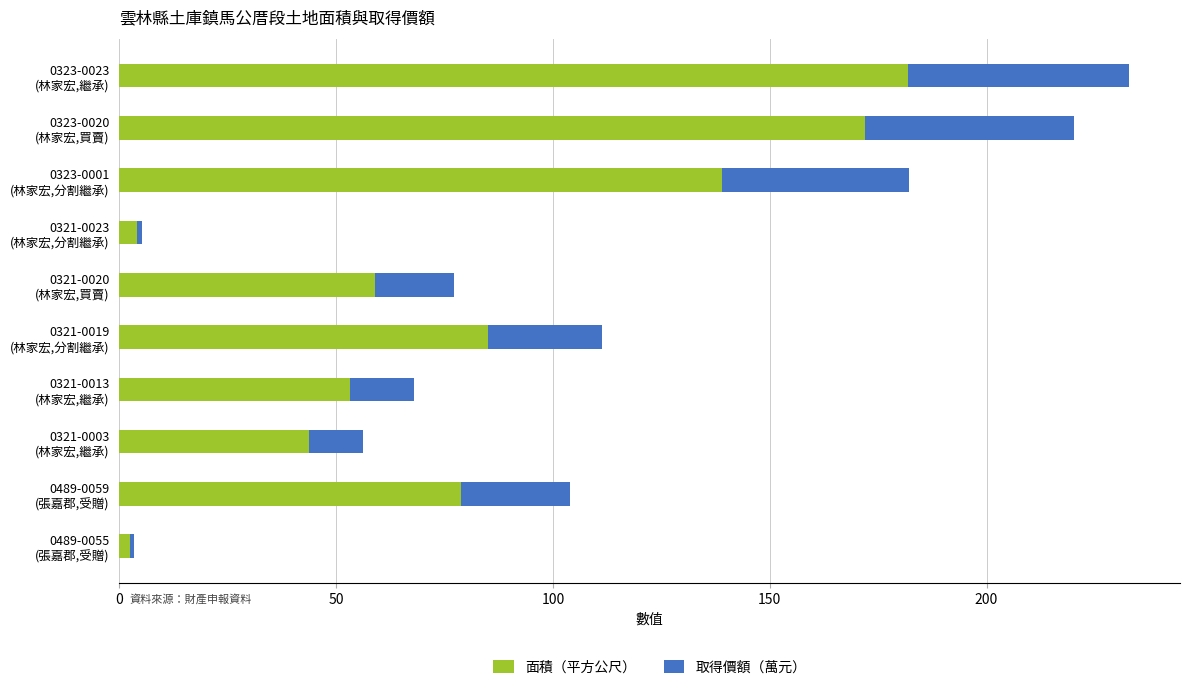

At which category is the sum across all series the highest?

0323-0023
(林家宏,繼承)